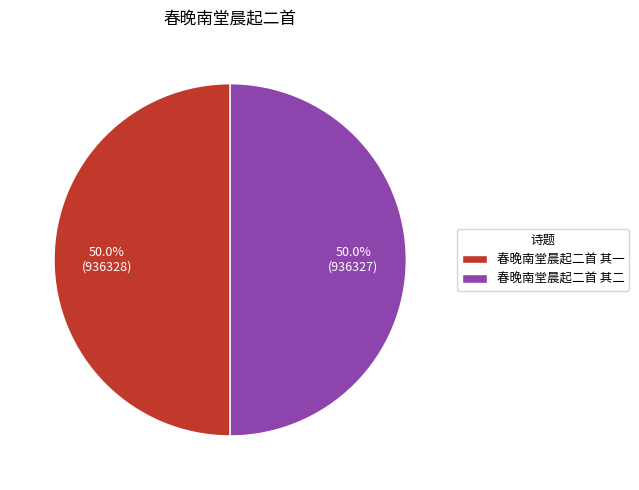

What is the ratio of the value at 春晚南堂晨起二首 其二 to the value at 春晚南堂晨起二首 其一?

1.0